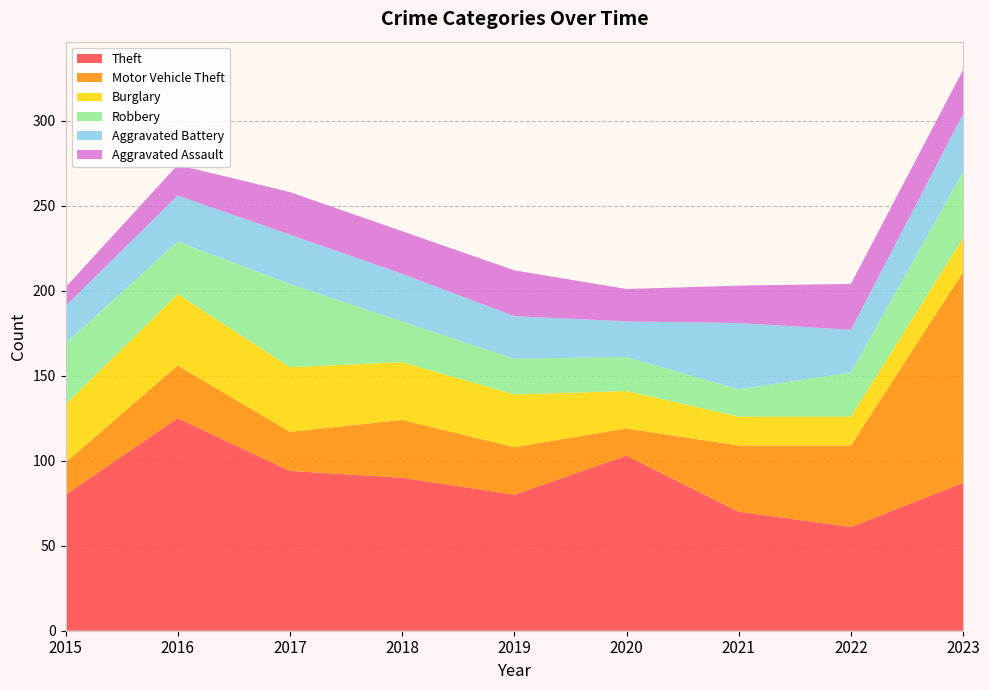

Reading left to right, what are all the values shown in this chart?

Theft: 80	125	94	90	80	103	70	61	87
Motor Vehicle Theft: 19	31	23	34	28	16	39	48	124
Burglary: 34	42	38	34	31	22	17	17	20
Robbery: 36	31	49	24	21	20	16	26	39
Aggravated Battery: 22	27	29	28	25	21	39	25	34
Aggravated Assault: 11	18	25	25	27	19	22	27	26